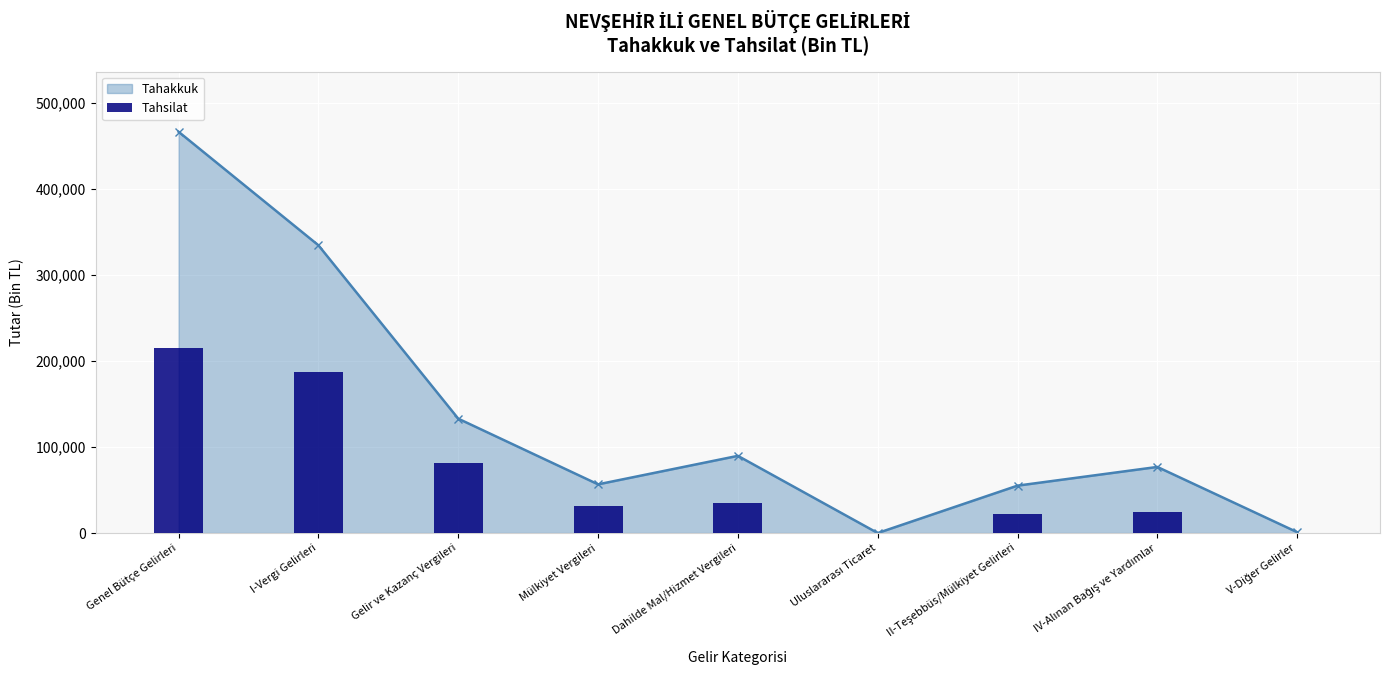

The chart shows a value of 4 at Uluslararası Ticaret. True or false?

False